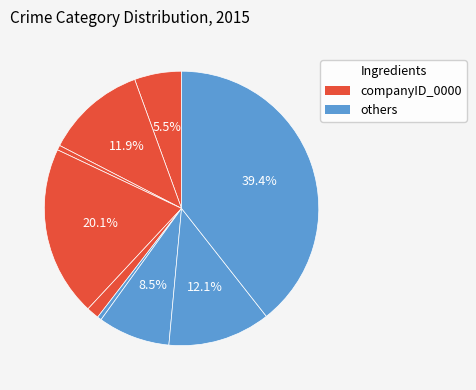

How many segments does this pie chart have?

9